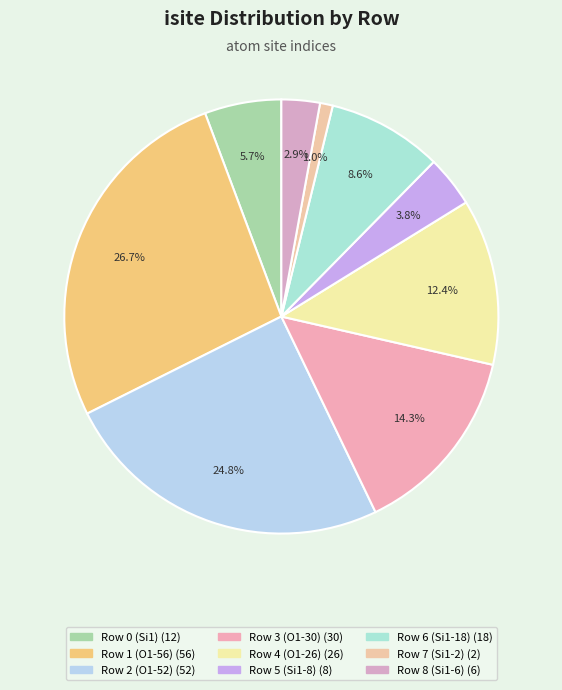

Does Row 2 (O1-52) account for over 50% of the chart?

No